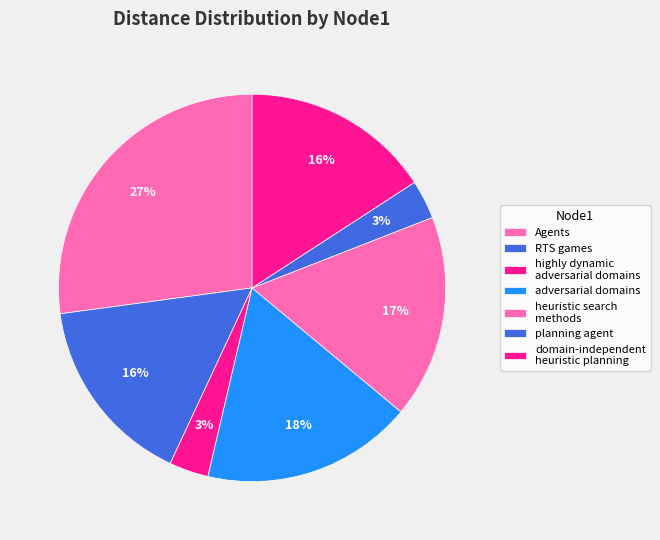

Count the number of slices in the pie.

7